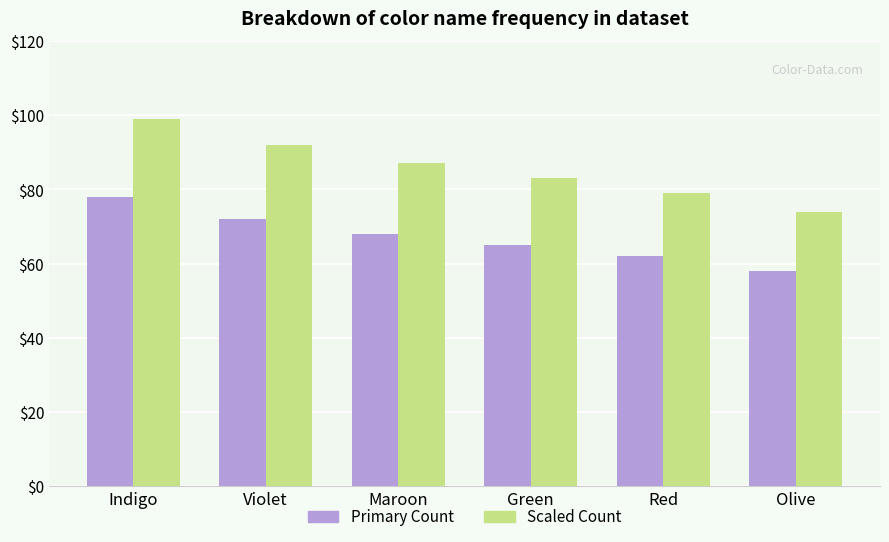

Reading left to right, transcribe all the data shown in this chart.

Primary Count: 78	72	68	65	62	58
Scaled Count: 99	92	87	83	79	74